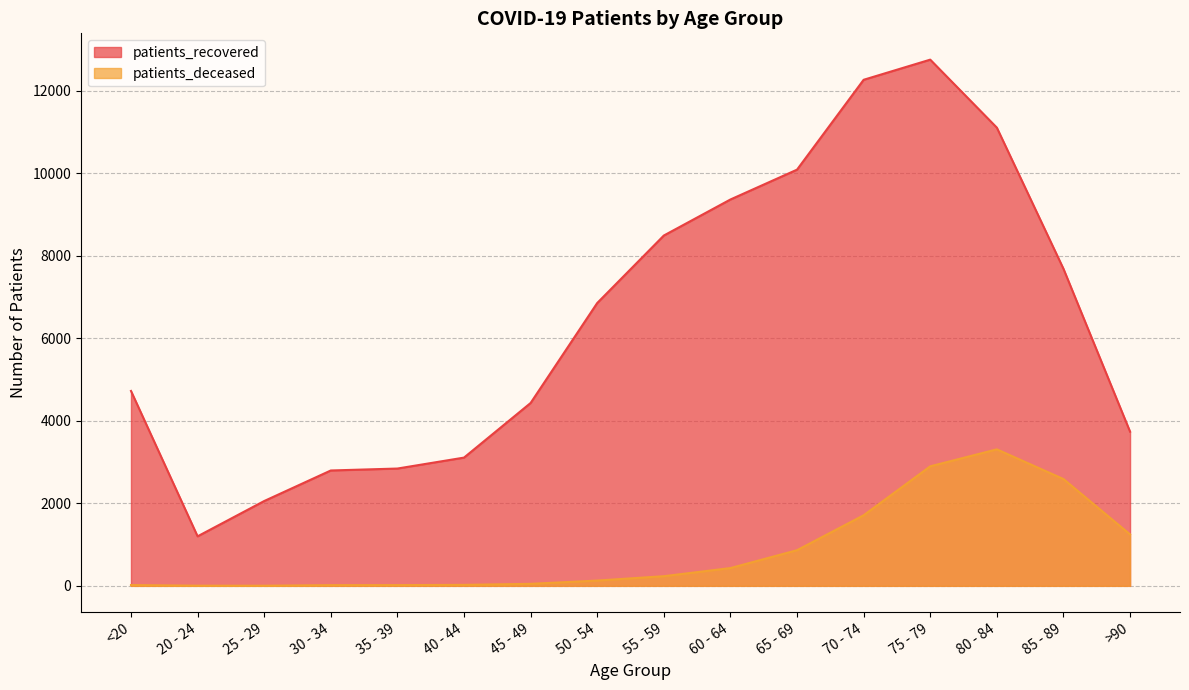

Reading left to right, list all the values displayed in this chart.

patients_recovered: <20=4722	20 - 24=1200	25 - 29=2055	30 - 34=2795	35 - 39=2842	40 - 44=3107	45 - 49=4430	50 - 54=6852	55 - 59=8487	60 - 64=9360	65 - 69=10083	70 - 74=12260	75 - 79=12748	80 - 84=11101	85 - 89=7682	>90=3736
patients_deceased: <20=19	20 - 24=4	25 - 29=3	30 - 34=17	35 - 39=18	40 - 44=24	45 - 49=49	50 - 54=128	55 - 59=234	60 - 64=431	65 - 69=864	70 - 74=1710	75 - 79=2896	80 - 84=3307	85 - 89=2588	>90=1247